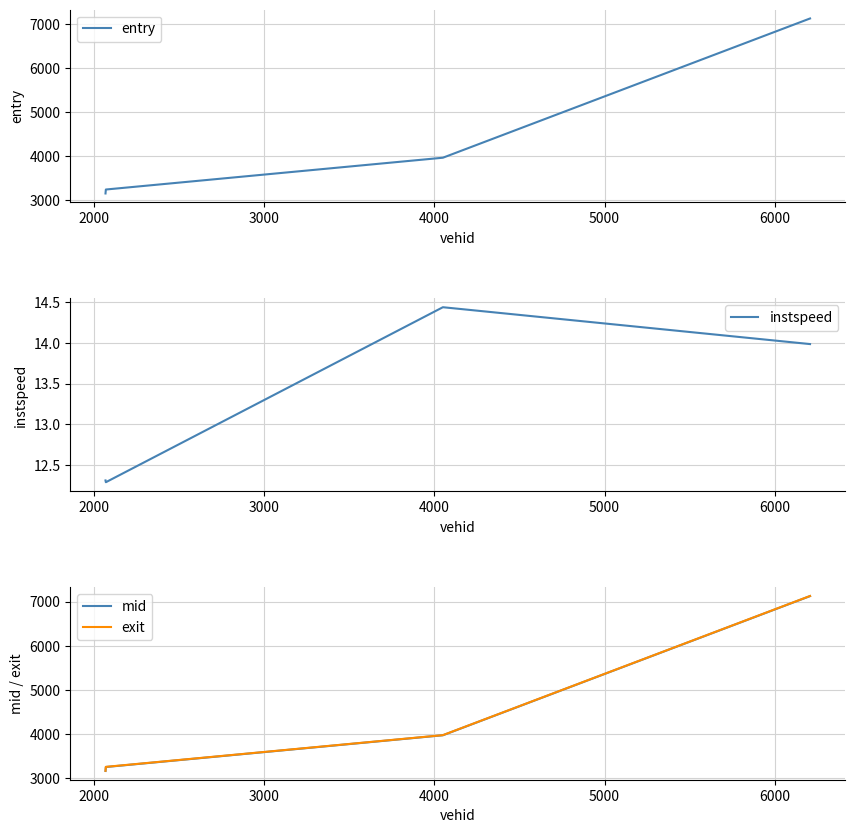

Which series has the largest range (max minus min)?

entry